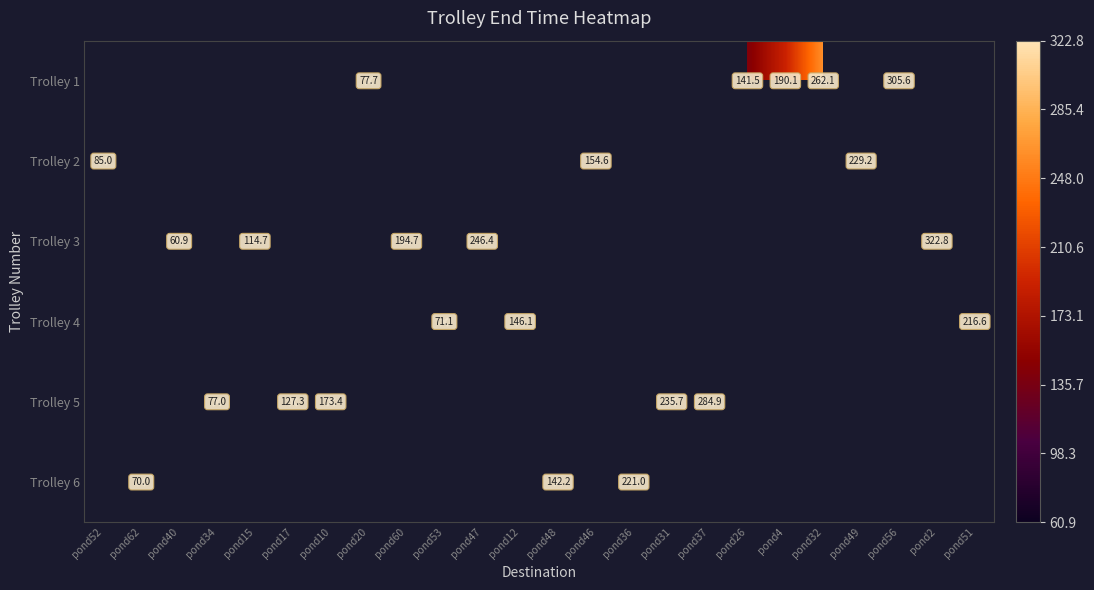

What is the greatest value displayed?

322.8